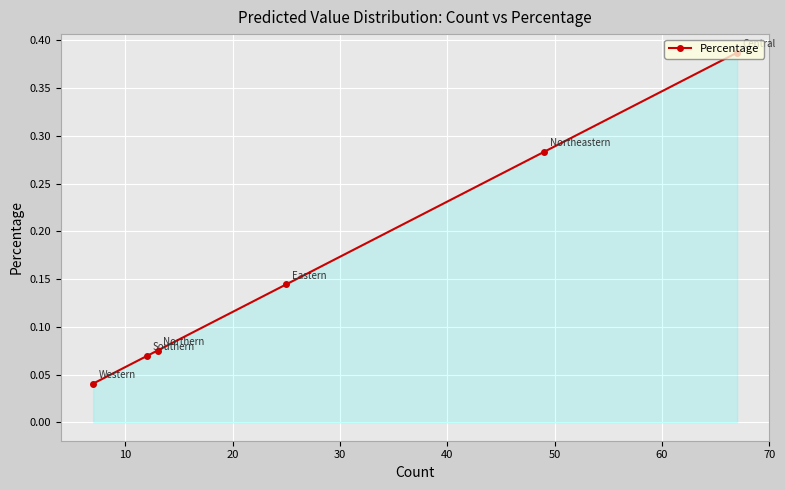

How many lines are shown in the chart?

1